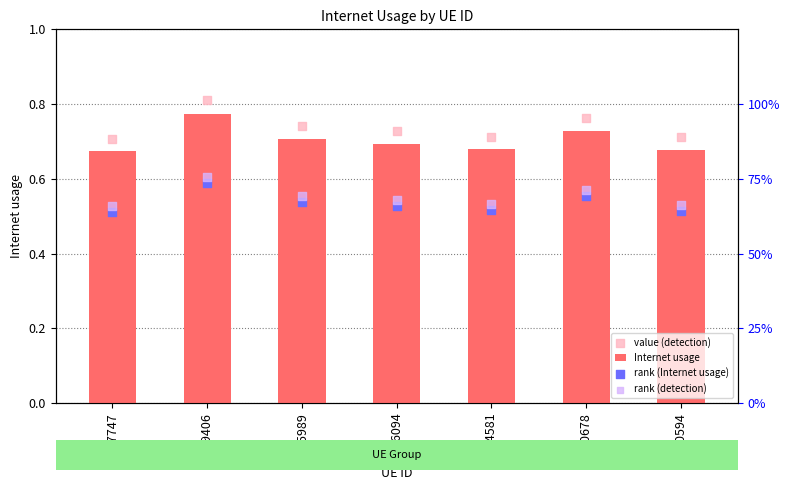

Is the value of rank (Internet usage) at 820594 greater than the value of value (detection) at 137747?

No